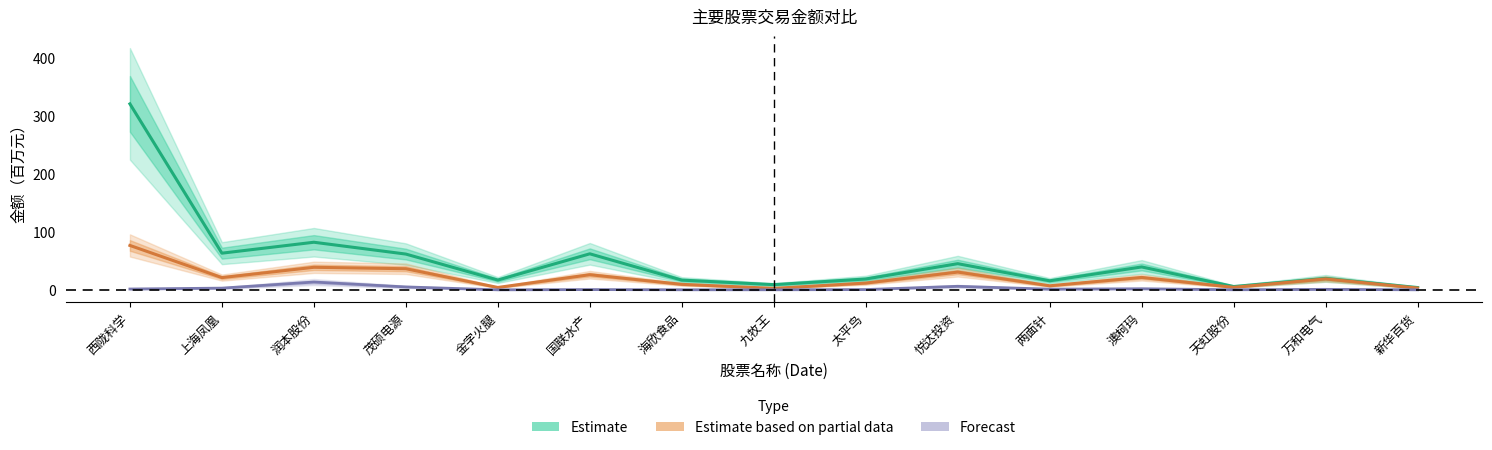

What is the sum of the 竞价金额 values at 太平鸟 and 九牧王?

0.6